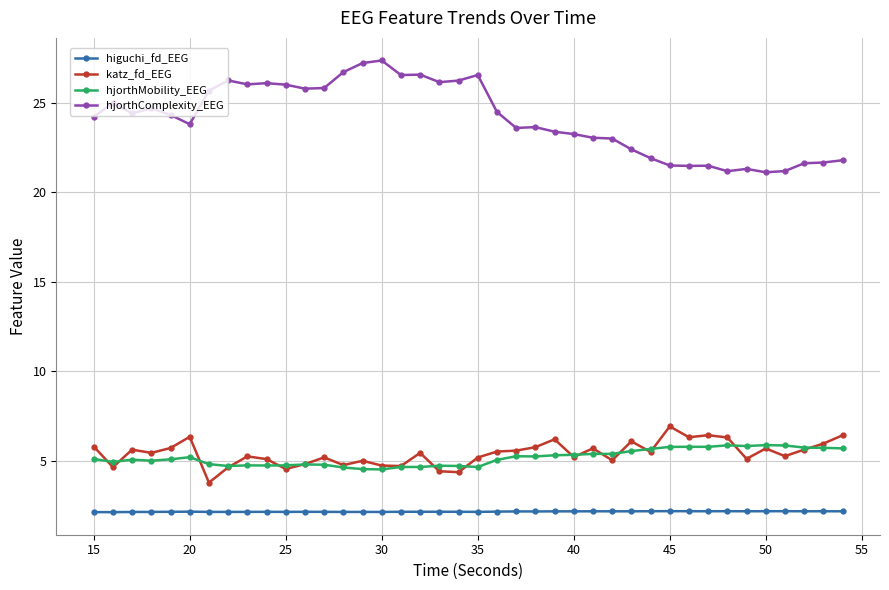

Which series has the widest spread of values?

hjorthComplexity_EEG